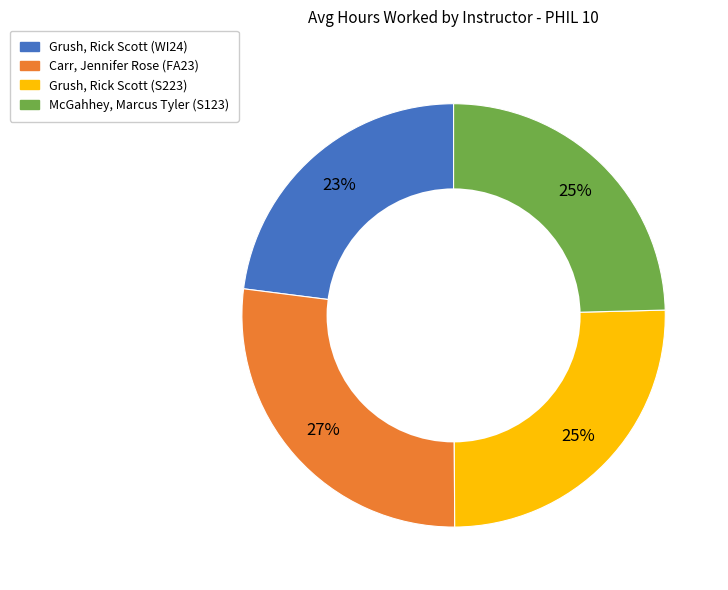

Is it true that Grush, Rick Scott (WI24) is 23% of the pie?

True